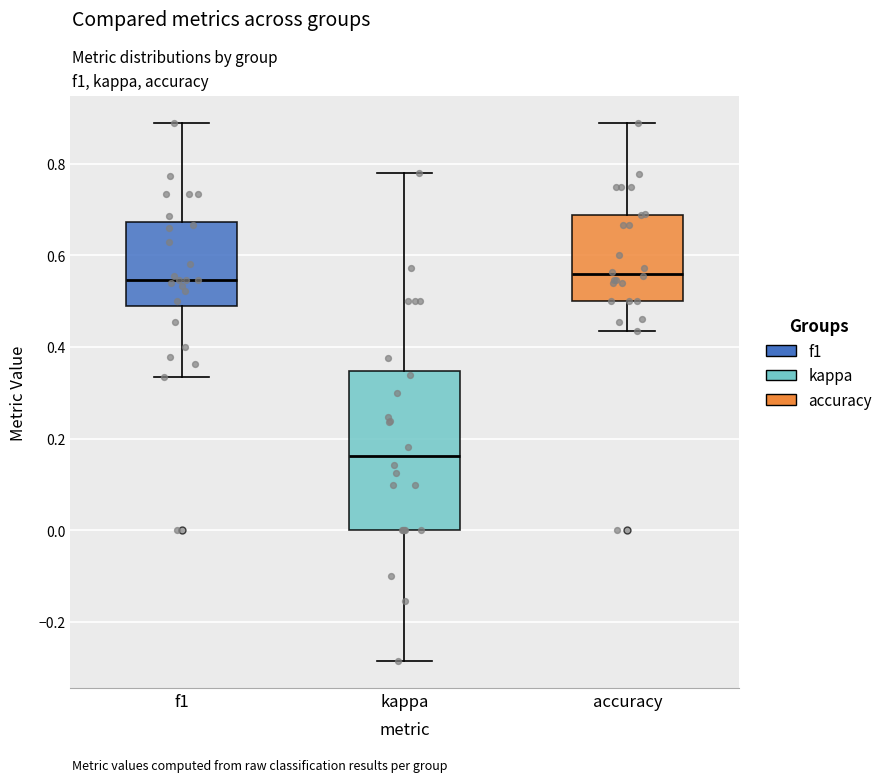

Reading left to right, transcribe this box plot: for each box, give where its median line is, the range the box spans, and where its two whiskers end, as read against the y-axis. The values are not printed on the chart, so give them approximately, as read against the axis.

f1: median 0.54, box 0.48 to 0.68, whiskers 0.34 to 0.88
kappa: median 0.16, box 0.00 to 0.34, whiskers -0.28 to 0.78
accuracy: median 0.56, box 0.50 to 0.68, whiskers 0.44 to 0.88